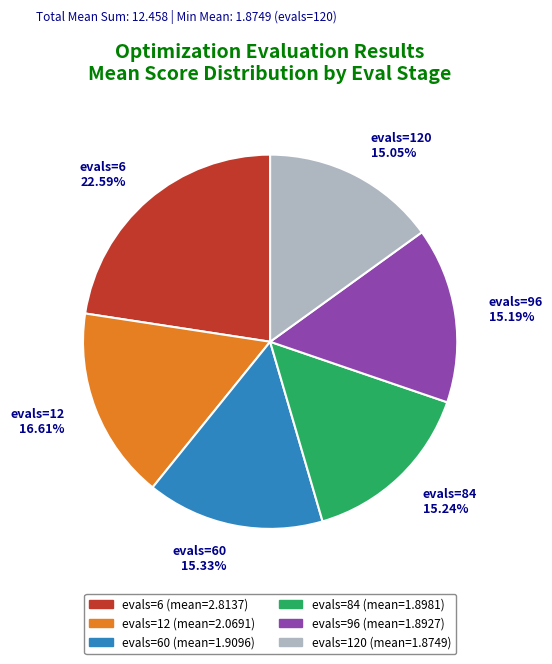

Is there a majority slice in this chart?

No